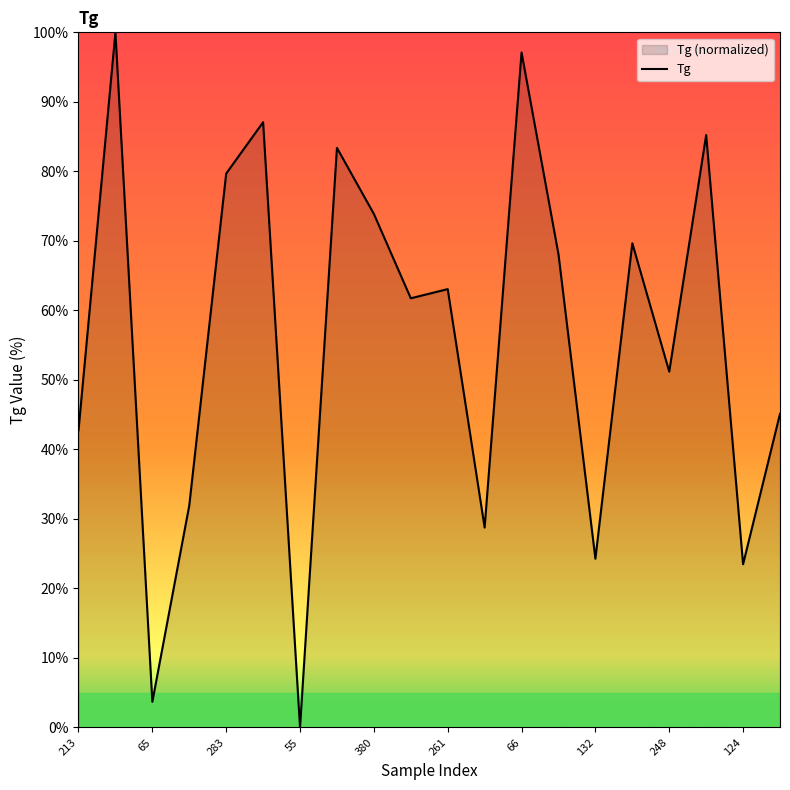

Which label corresponds to the smallest value in the chart?

55